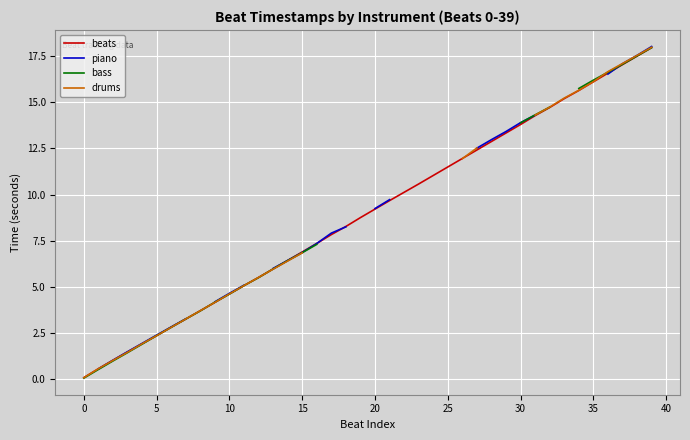

The beats series shows 24.3 at 35. True or false?

False